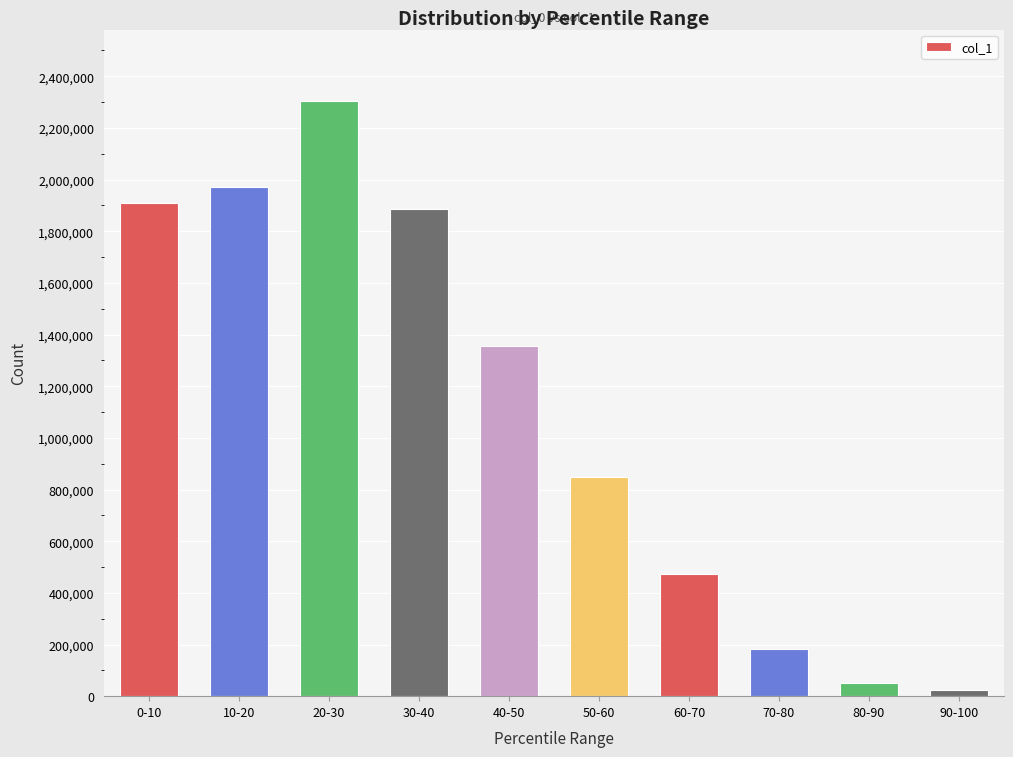

What is the sum of all values?

11006328